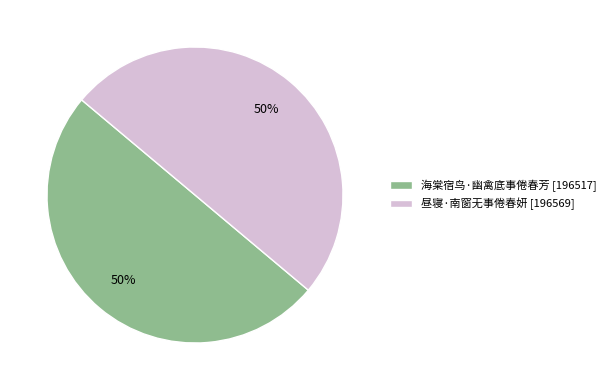

How many segments does this pie chart have?

2